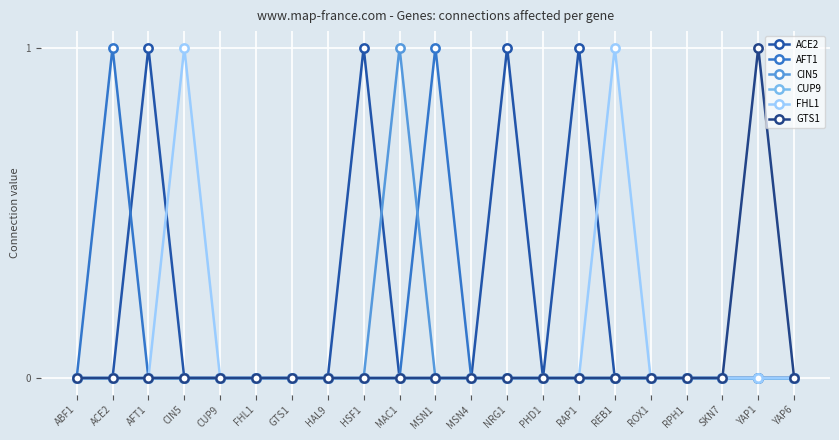

How many categories are shown in the chart?

21